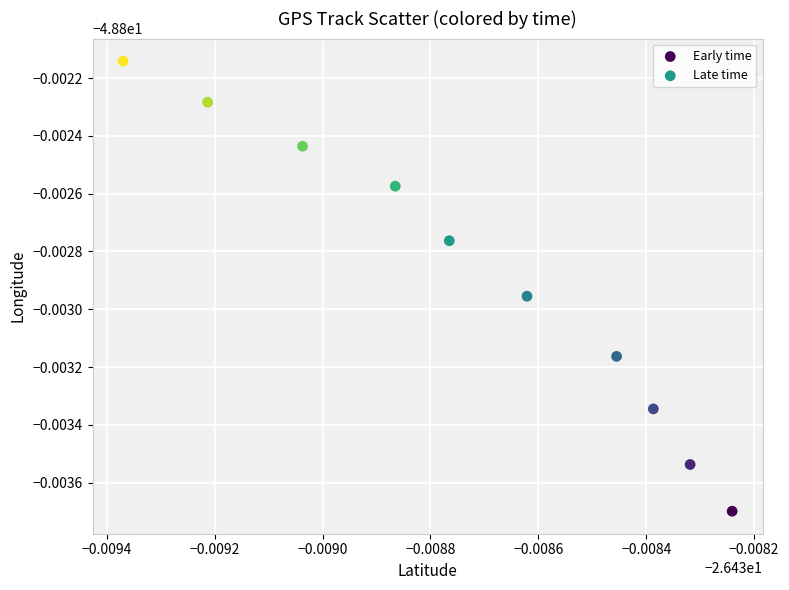

Which series reaches the maximum Y coordinate?

Late time